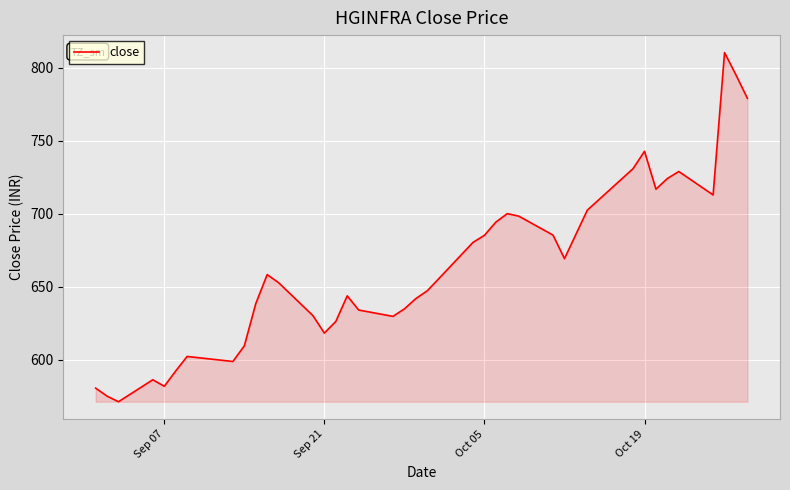

What is the difference between the maximum and minimum values?

239.1